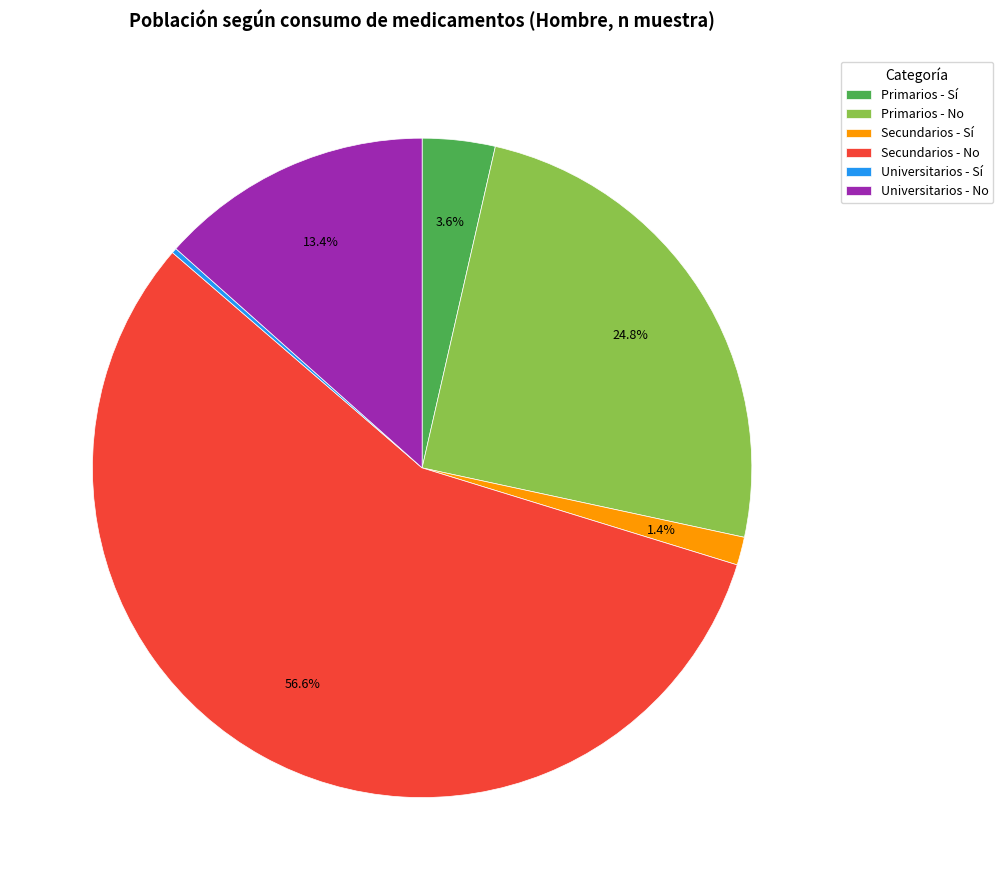

What percentage is the Secundarios - No slice, to the nearest percent?

57%